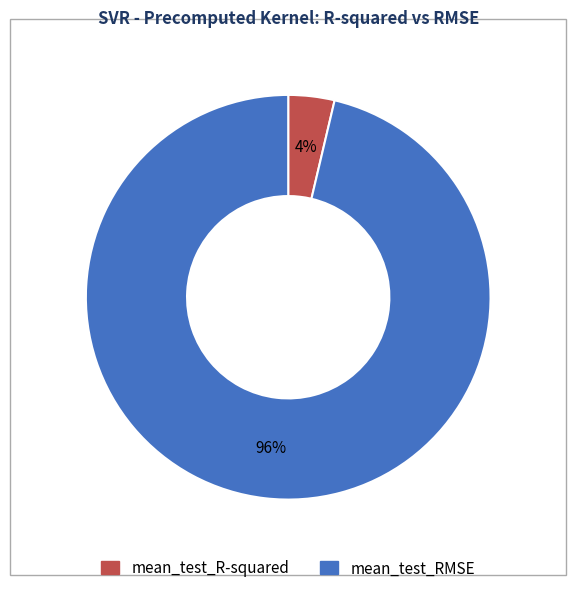

Is it true that mean_test_R-squared is 15% of the pie?

False